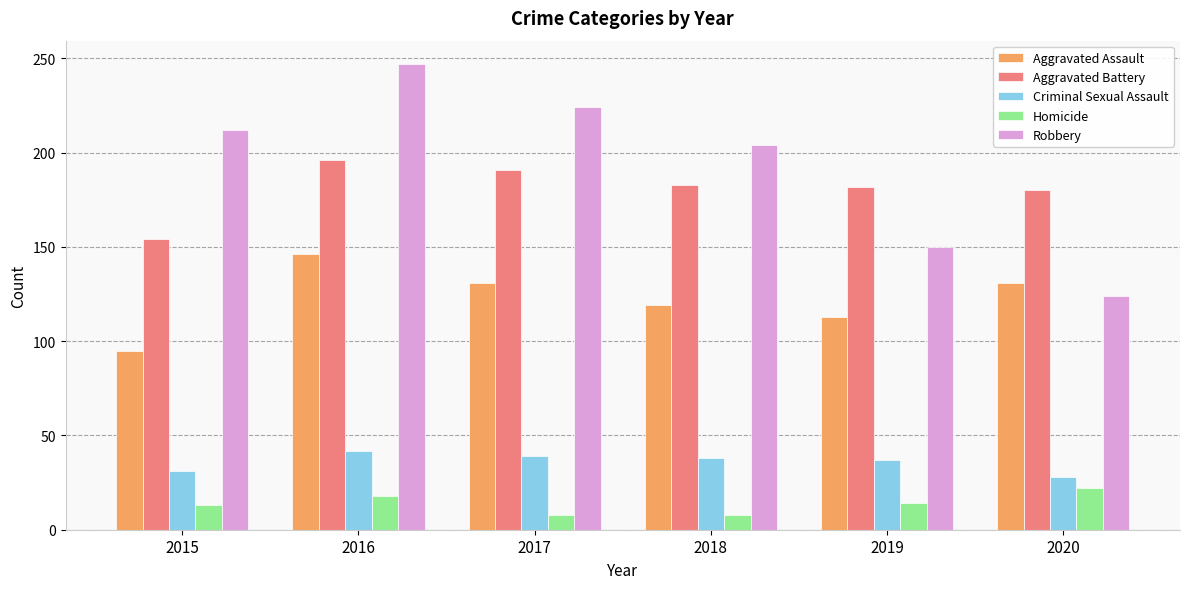

What is the difference between the highest and lowest values at 2015?

199